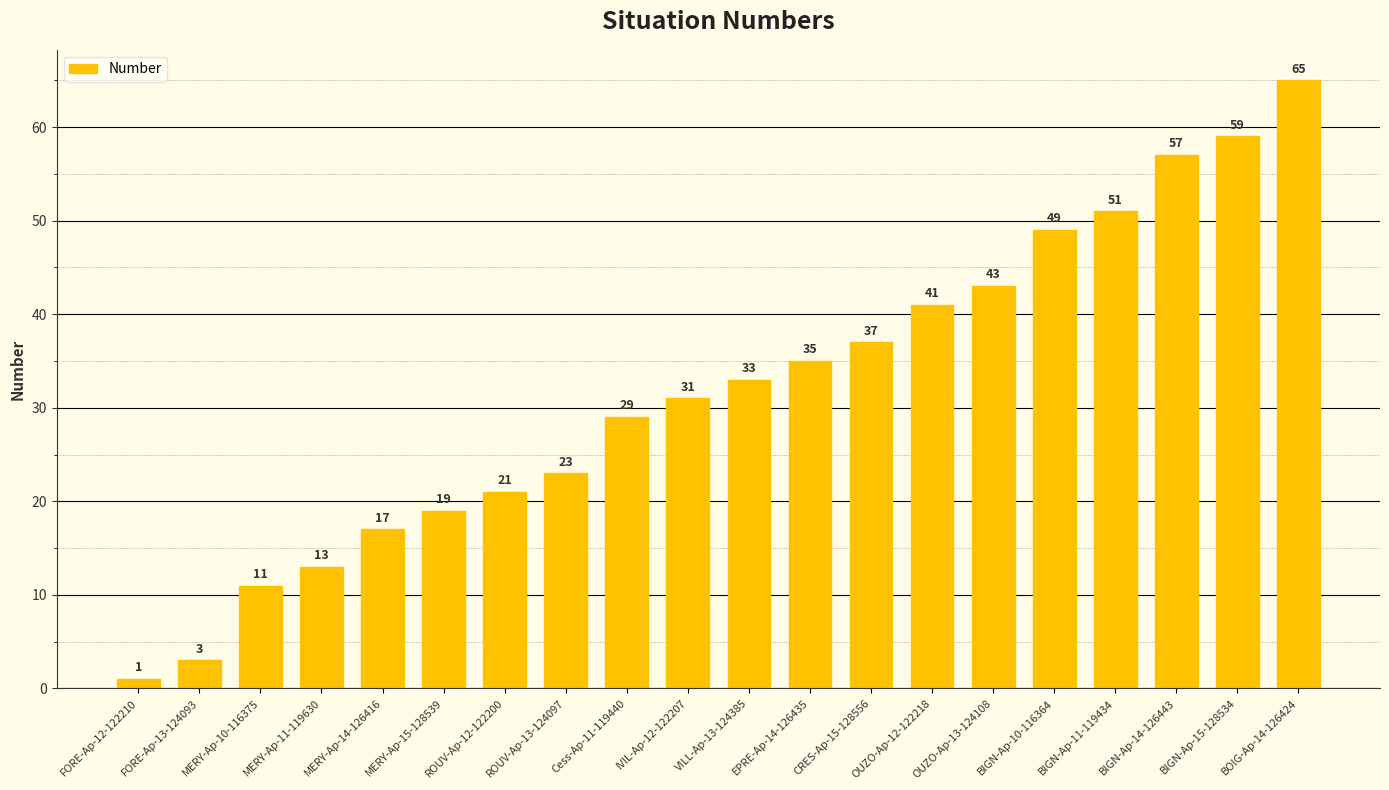

Rank the categories by value from highest to lowest.

BOIG-Ap-14-126424, BIGN-Ap-15-128534, BIGN-Ap-14-126443, BIGN-Ap-11-119434, BIGN-Ap-10-116364, OUZO-Ap-13-124108, OUZO-Ap-12-122218, CRES-Ap-15-128556, EPRE-Ap-14-126435, VILL-Ap-13-124385, IVIL-Ap-12-122207, Cess-Ap-11-119440, ROUV-Ap-13-124097, ROUV-Ap-12-122200, MERY-Ap-15-128539, MERY-Ap-14-126416, MERY-Ap-11-119630, MERY-Ap-10-116375, FORE-Ap-13-124093, FORE-Ap-12-122210